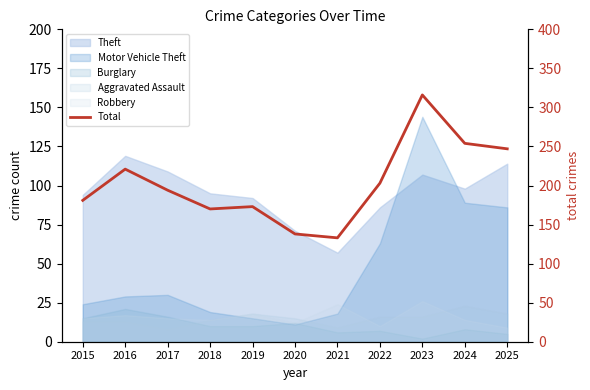

Reading left to right, what are all the values shown in this chart?

2015=181	2016=221	2017=194	2018=170	2019=173	2020=138	2021=133	2022=203	2023=316	2024=254	2025=247